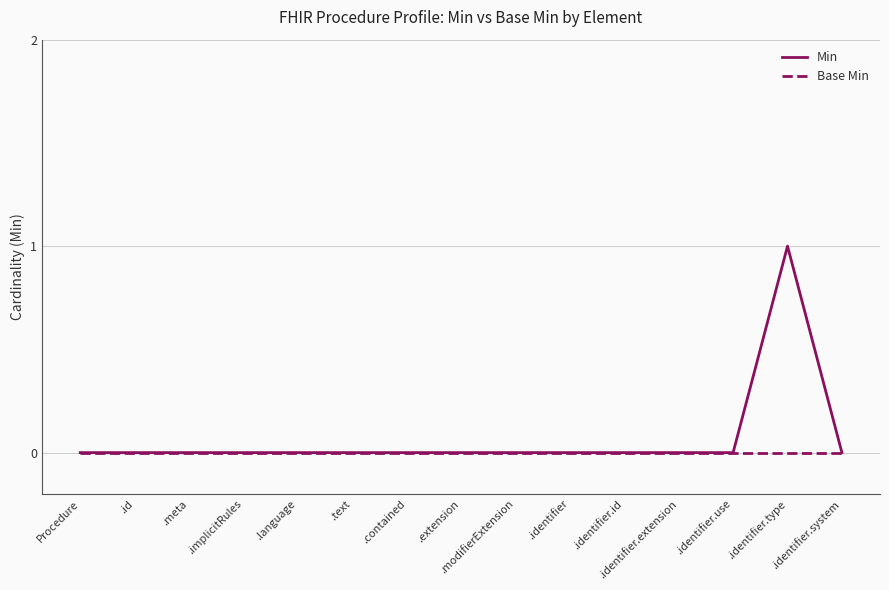

How many lines are shown in the chart?

2